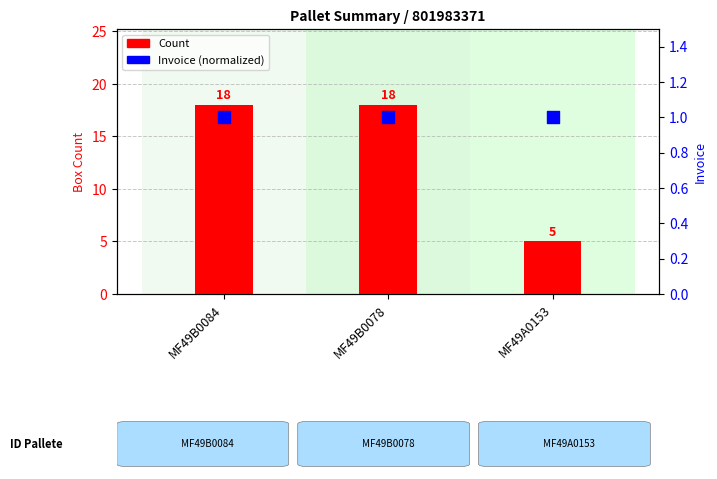

What is the total value across all series at MF49B0078?

19